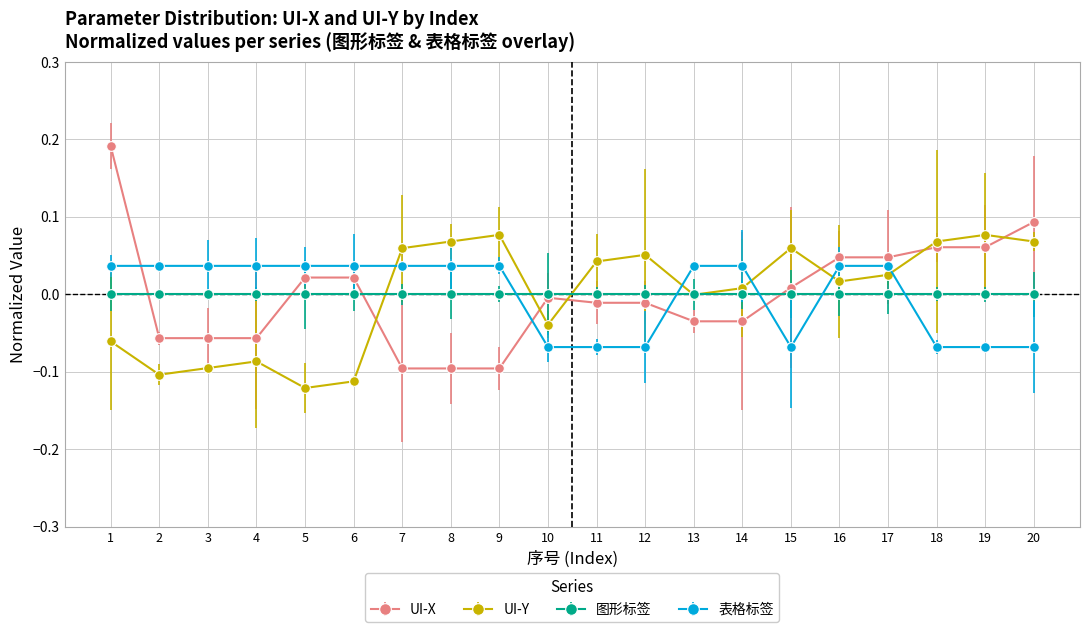

How many lines are shown in the chart?

4